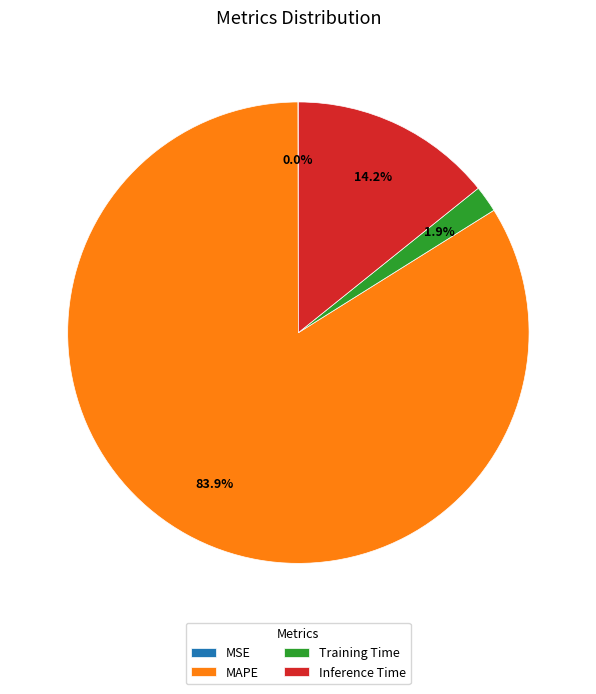

Which slice represents more than half of the pie?

MAPE